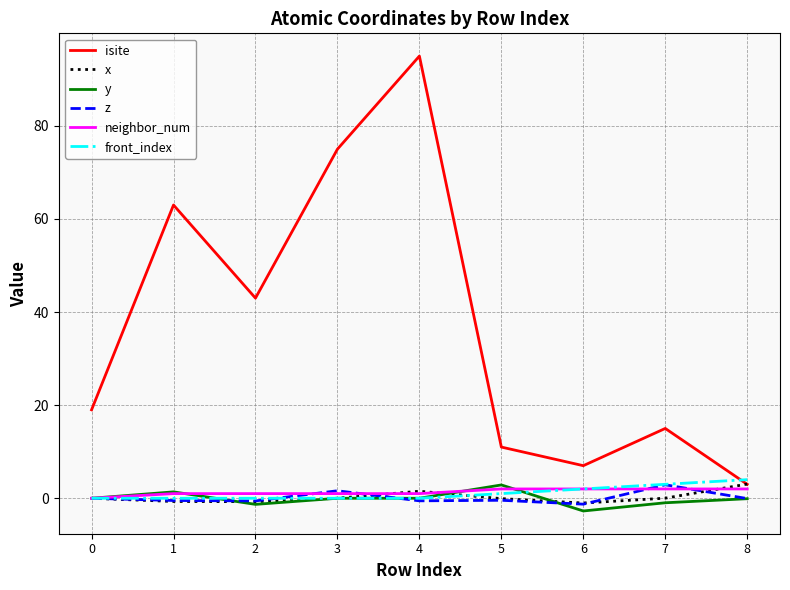

At which category is the sum across all series the highest?

4